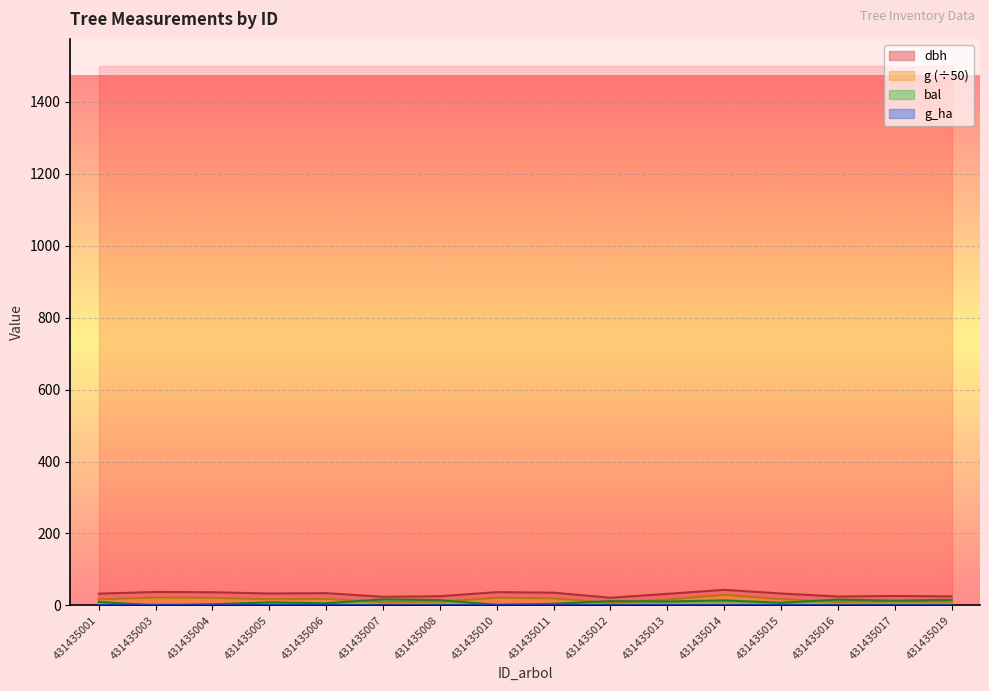

True or false: bal has more than 1 points higher than both neighbors.

True